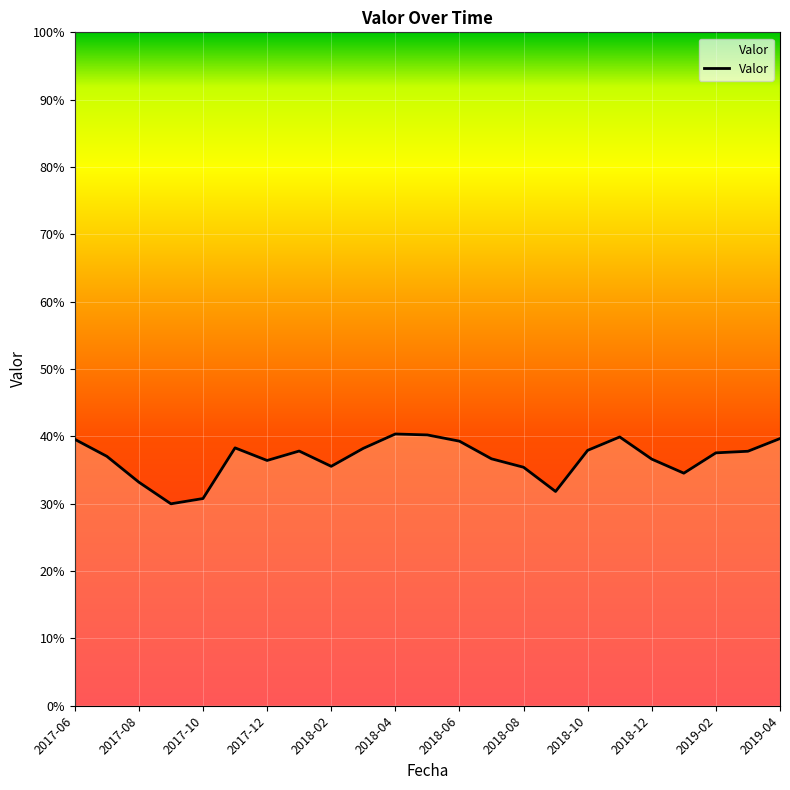

What is the difference between the maximum and minimum values?

0.1